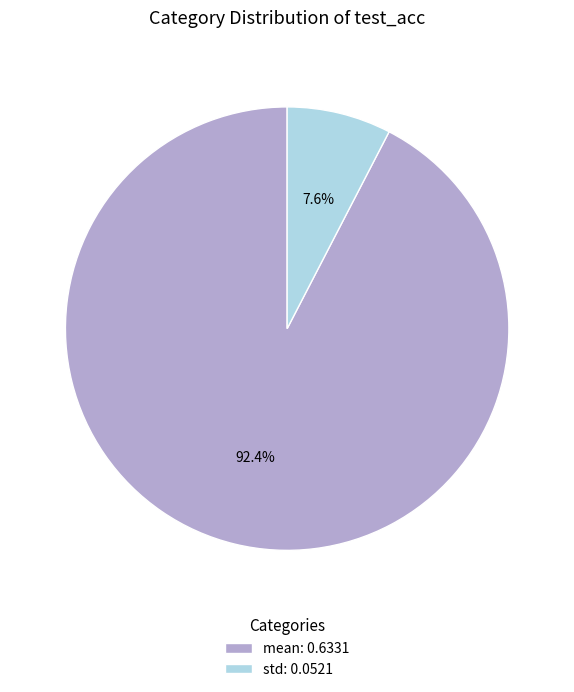

Between mean and std, which is larger?

mean